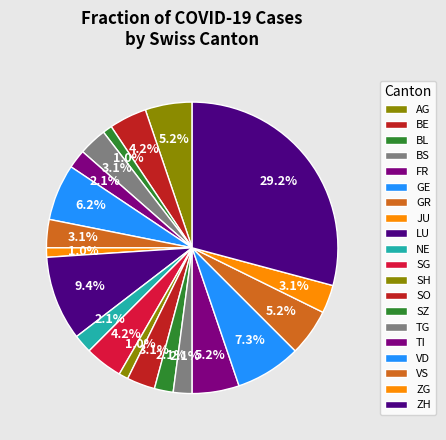

How many slices are in this pie chart?

20